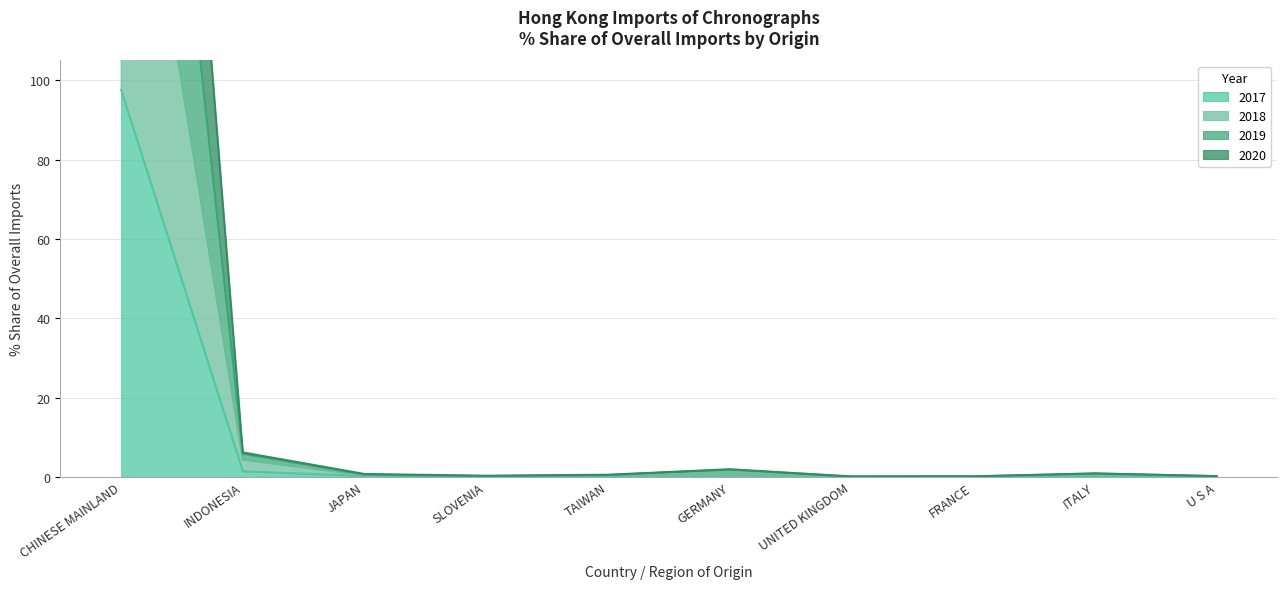

At which category does 2019 reach its first local peak?

GERMANY